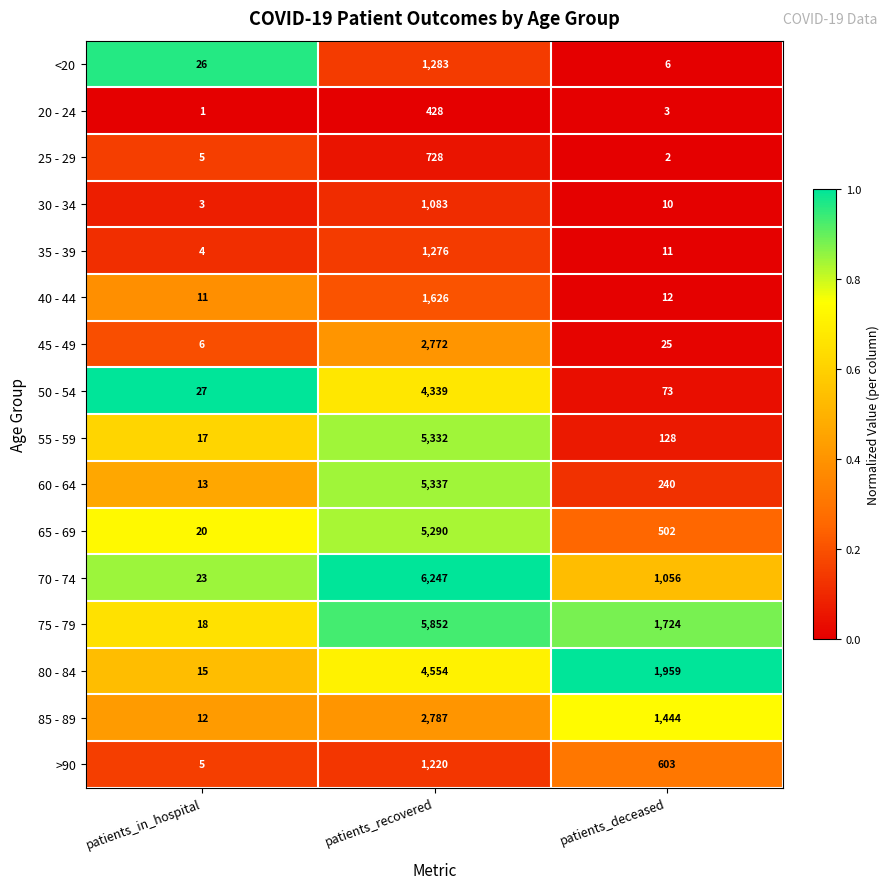

What is the average value of the 45 - 49 series?

934